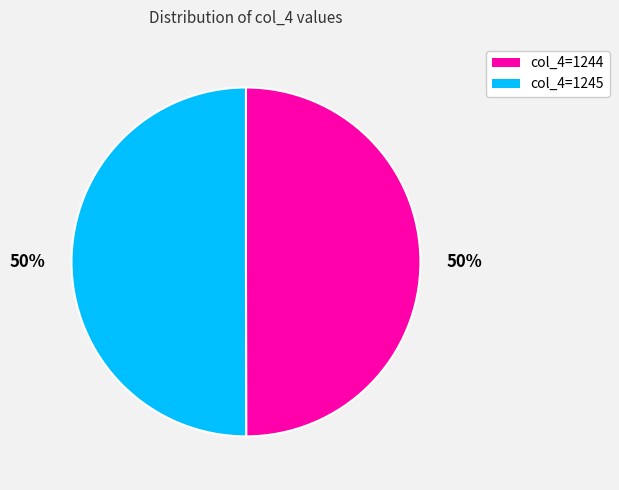

Count the number of slices in the pie.

2